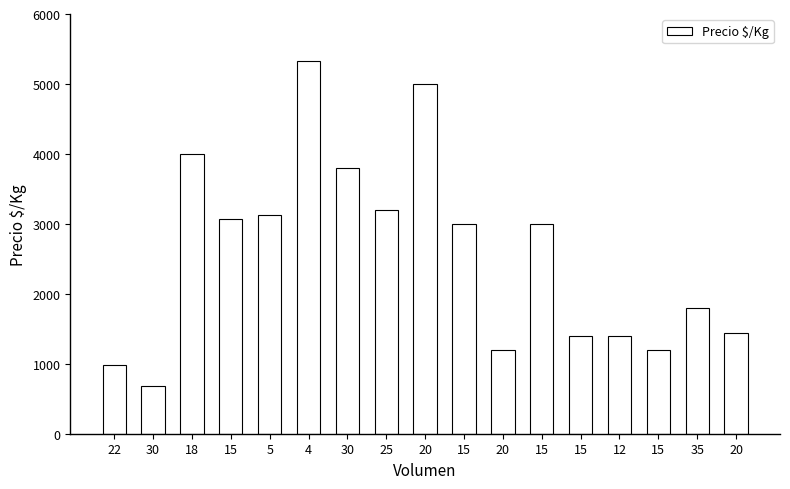

What is the ratio of the value at 30 to the value at 15?

0.2